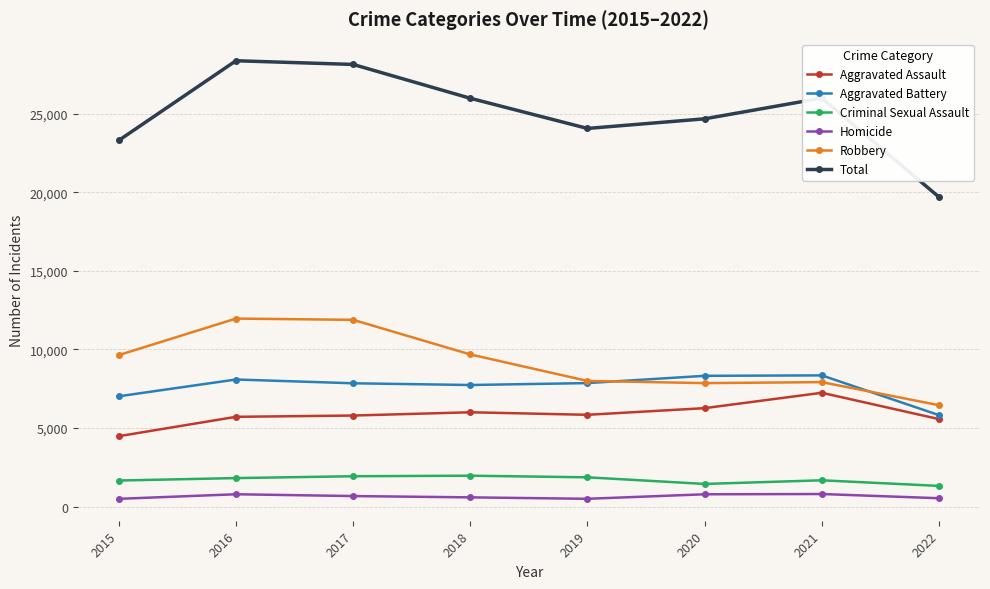

At which label does Total reach its minimum?

2022